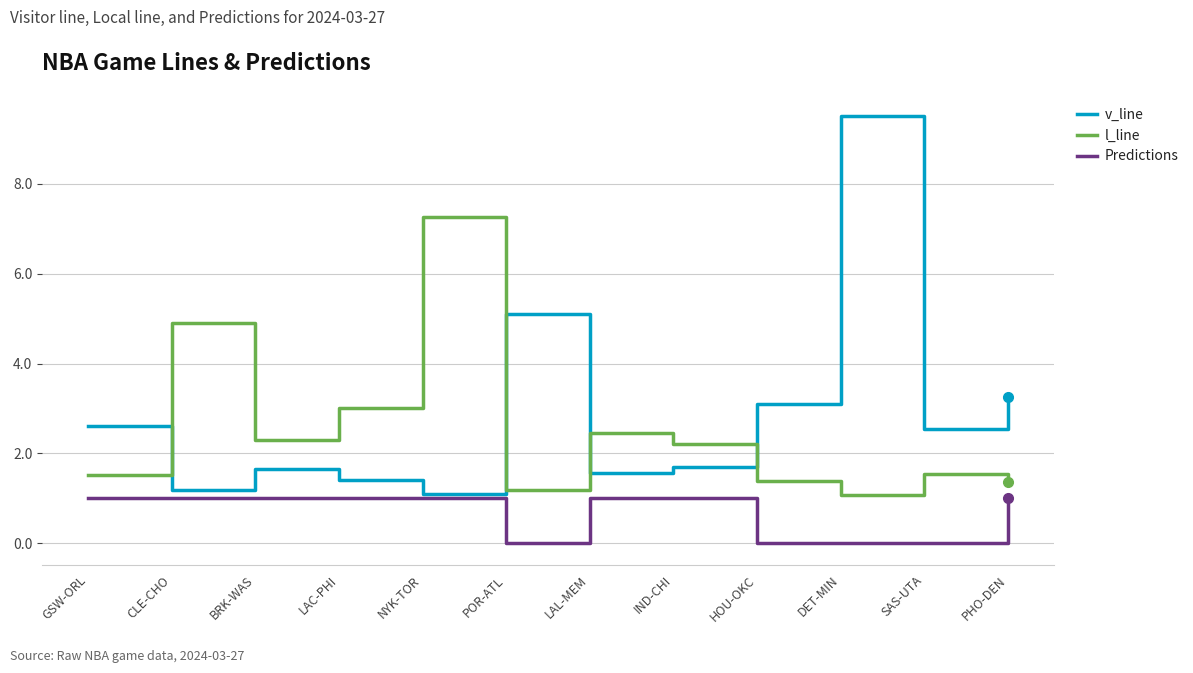

At which category is the sum across all series the highest?

DET-MIN